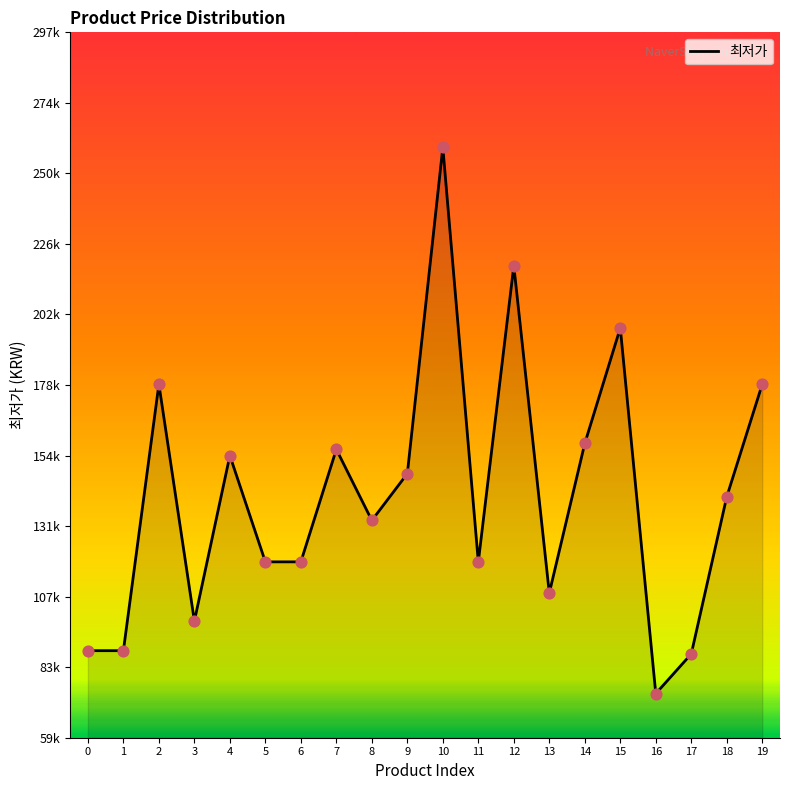

Between 9 and 7, which is larger?

7